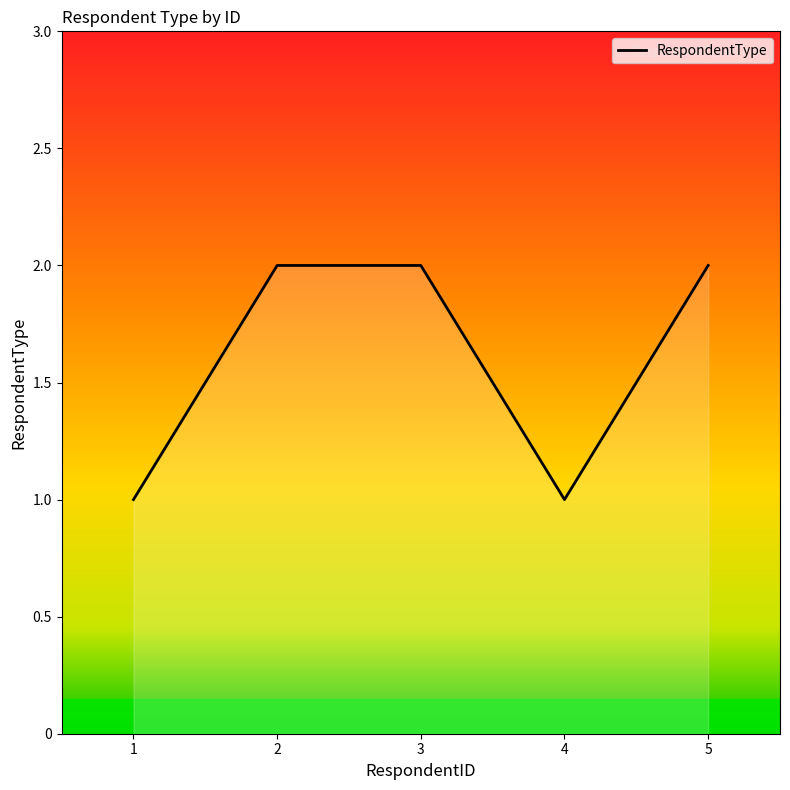

Does the chart display data point markers on the line(s)?

No